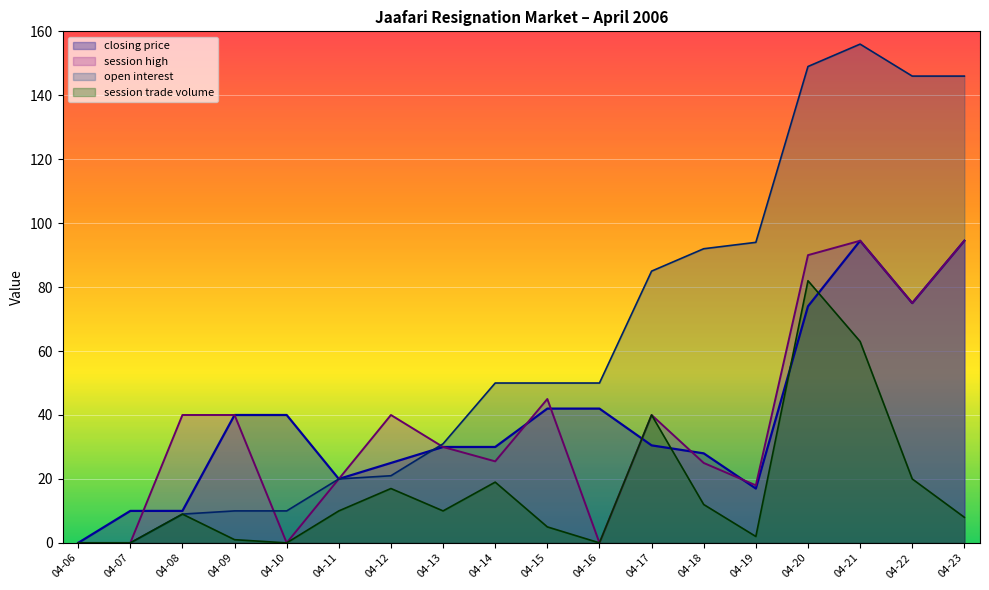

What is the highest value of the session high series?

94.5